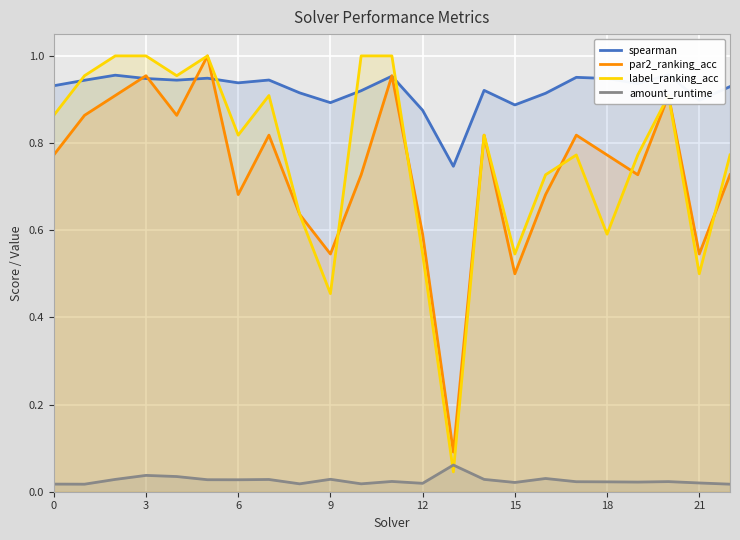

How many times do par2_ranking_acc and spearman cross each other?

6